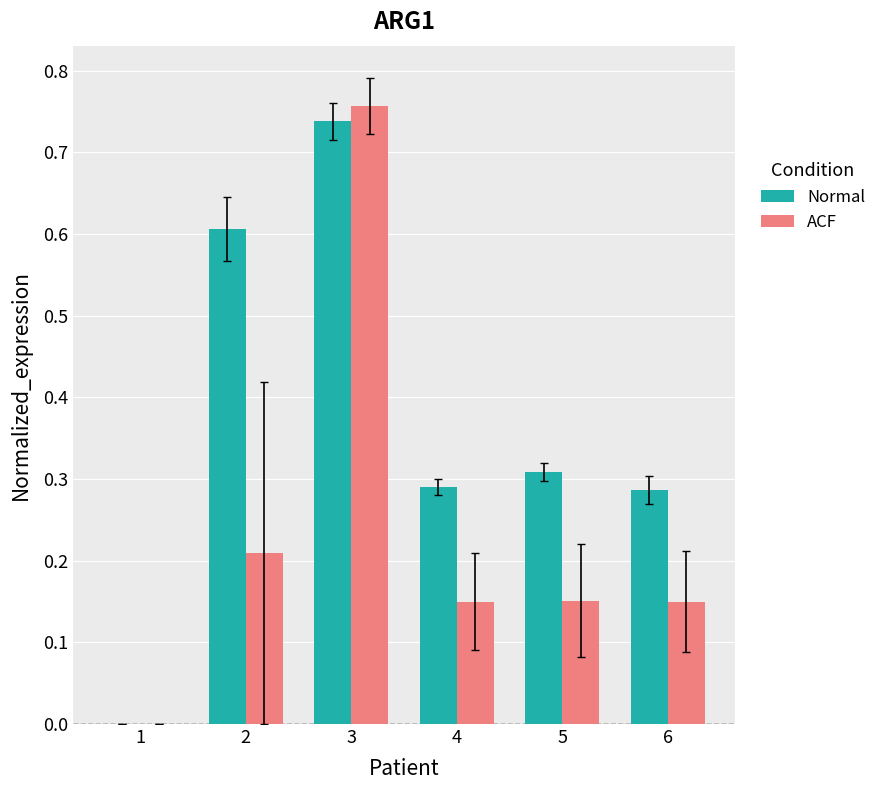

Count the Normal values in the range 0 to 1.

6